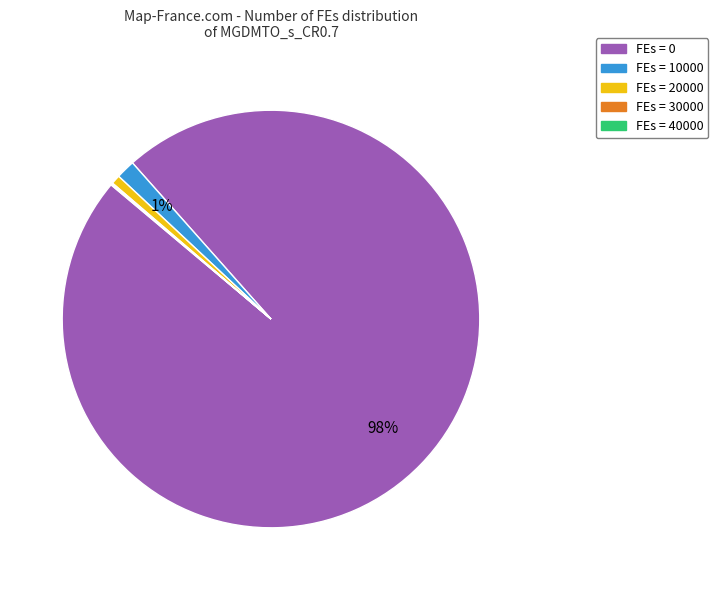

Is there a majority slice in this chart?

Yes